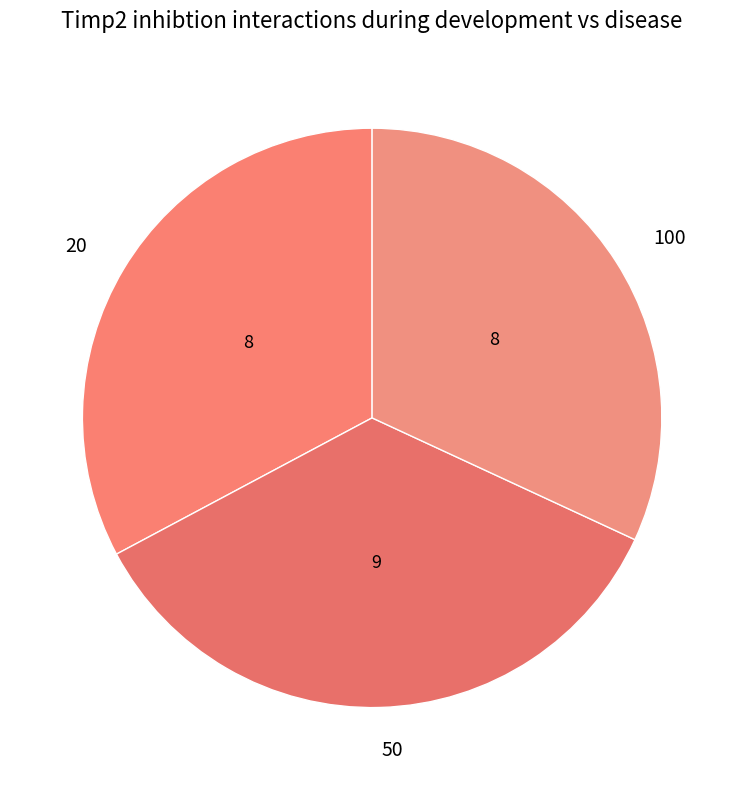

True or false: 50 accounts for 28% of the total.

False